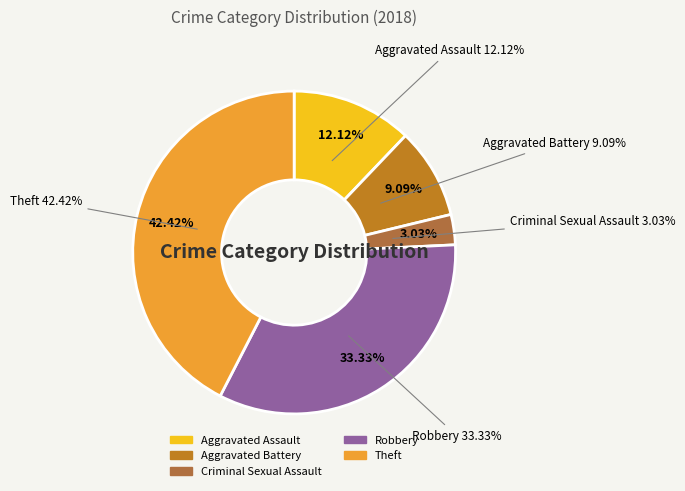

To the nearest percent, what is the combined percentage of Theft and Aggravated Battery?

52%